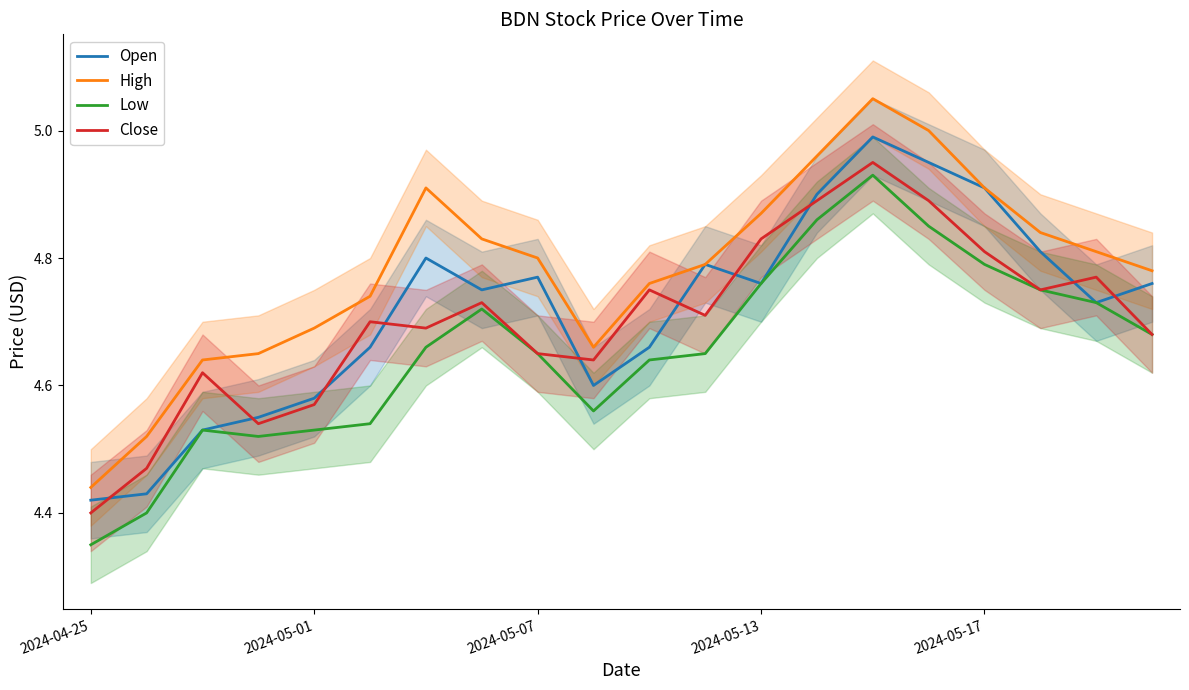

At which category is the sum across all series the highest?

14